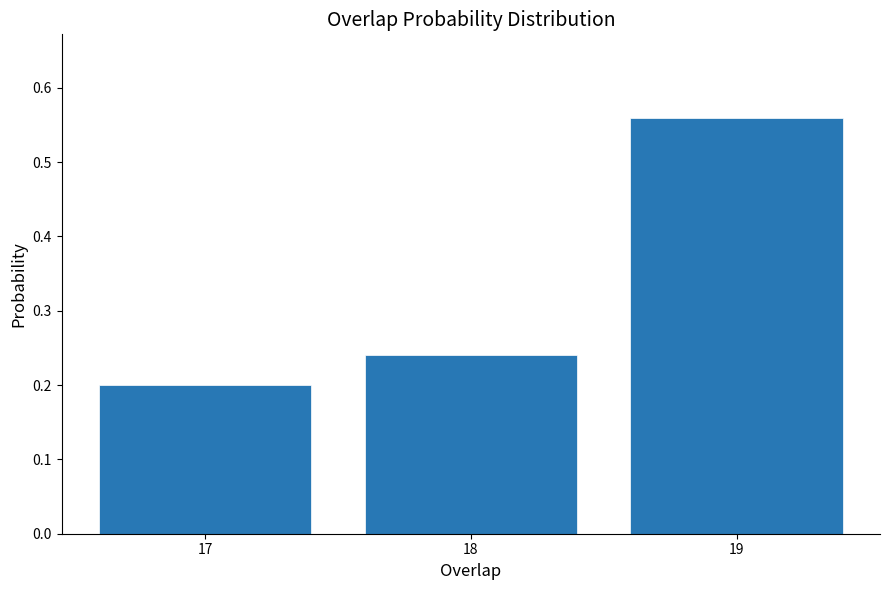

How tall is the bar that spans 16.5 to 17.5 on the x-axis? The values are not printed on the chart, so give them approximately, as read against the axis.

0.20